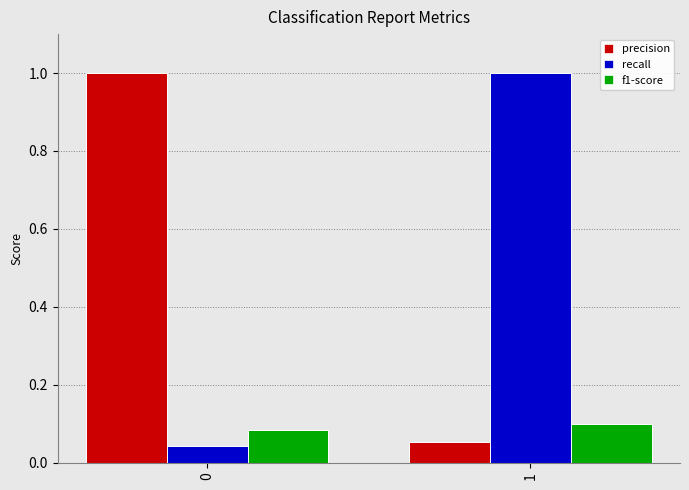

The value of precision at 1 is 0.1. True or false?

True